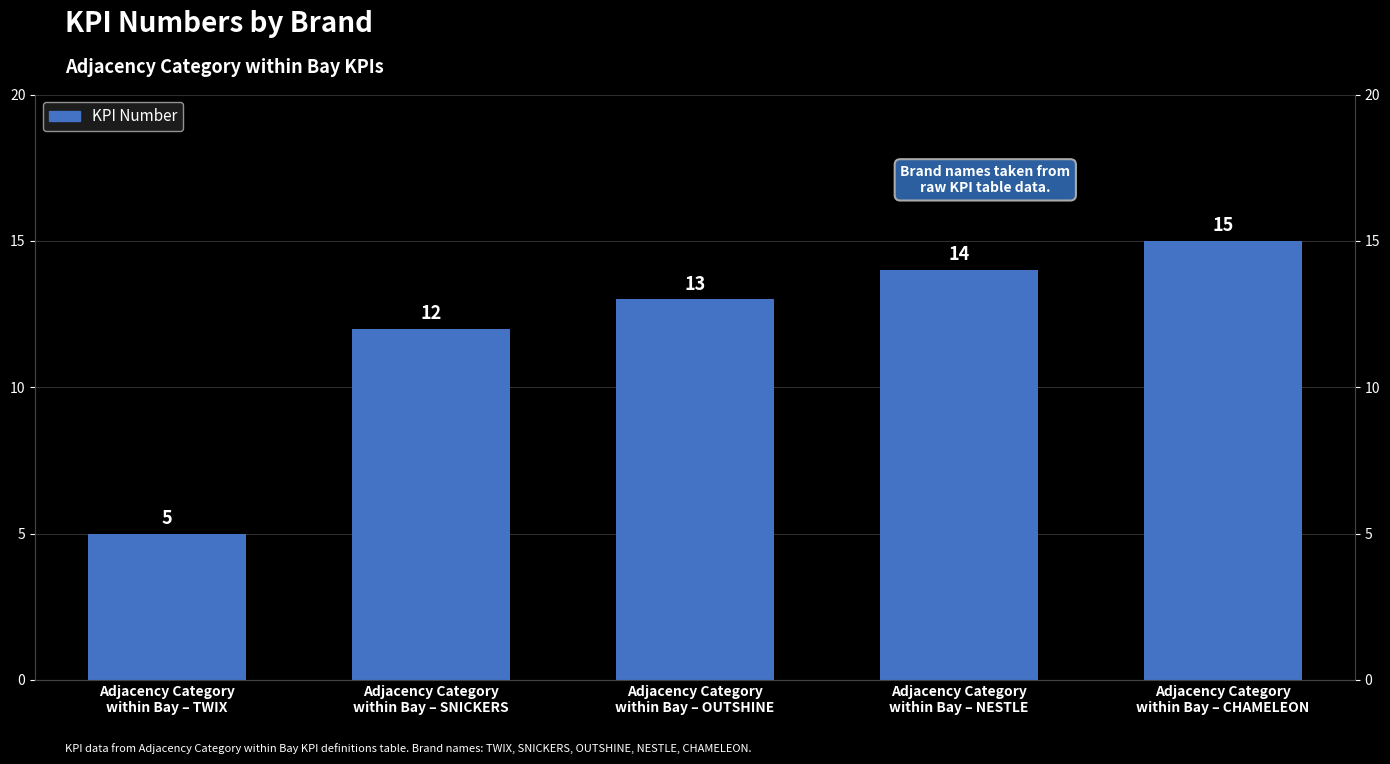

What is the greatest value displayed?

15